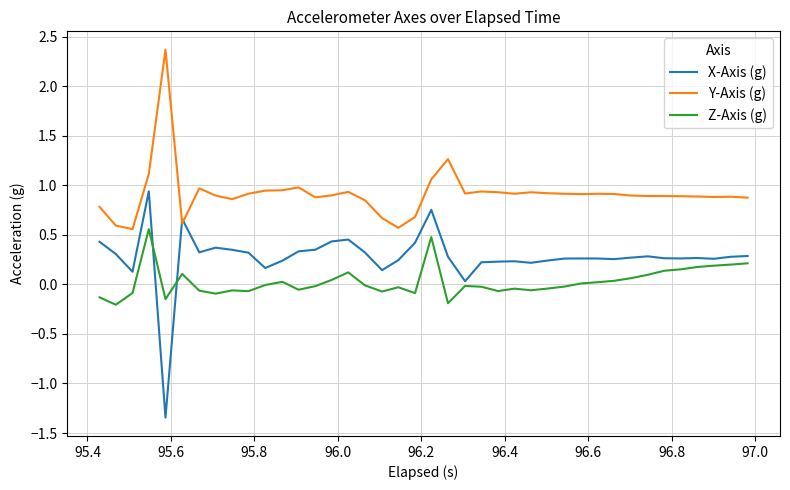

List the series in order of their peak value, lowest first.

Z-Axis (g), X-Axis (g), Y-Axis (g)